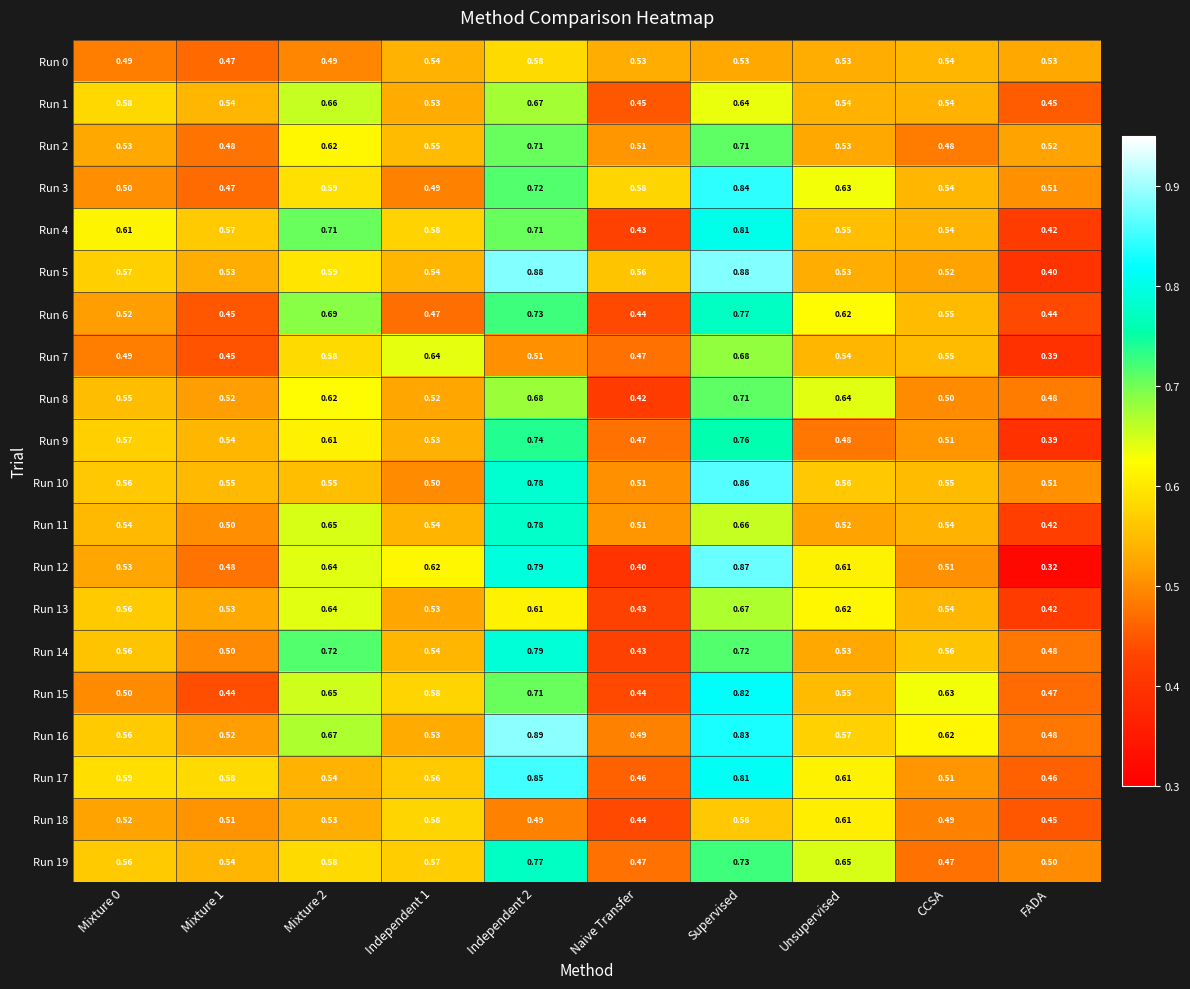

Which series has the widest spread of values?

Run 12